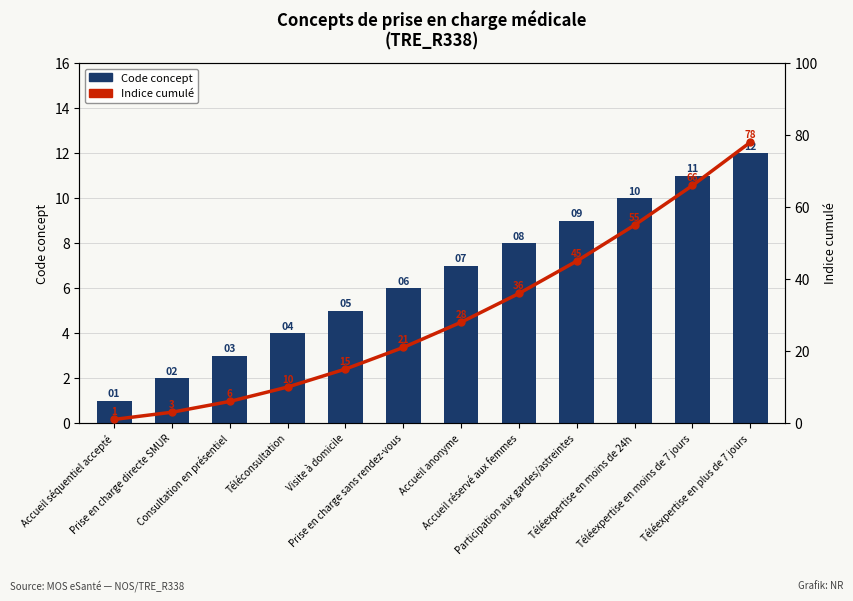

What is the difference between the highest and lowest values at Téléexpertise en plus de 7 jours?

66